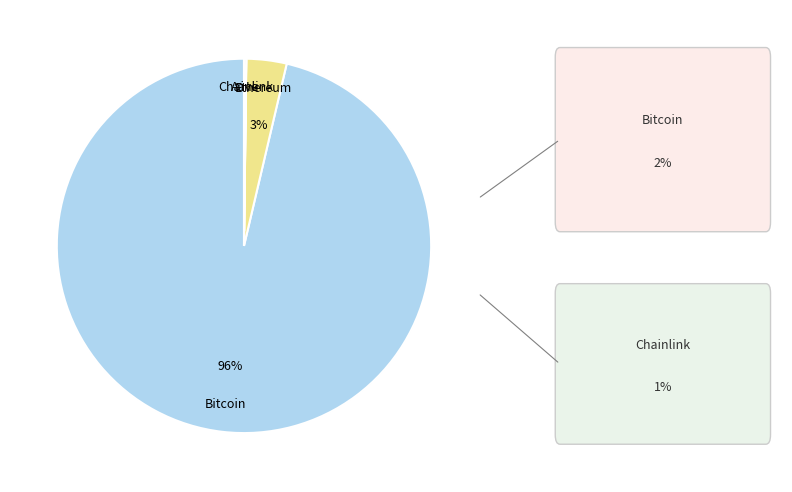

To the nearest percent, what is the combined percentage of Ethereum and Bitcoin?

100%